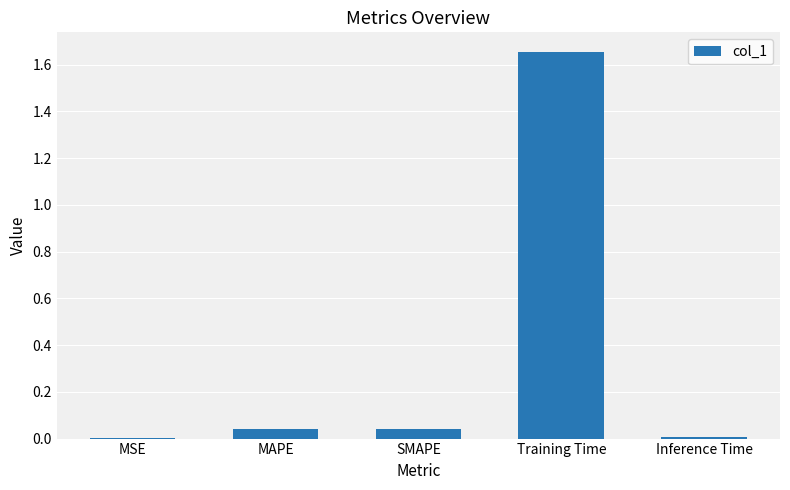

The value at MSE is 0.0. True or false?

True